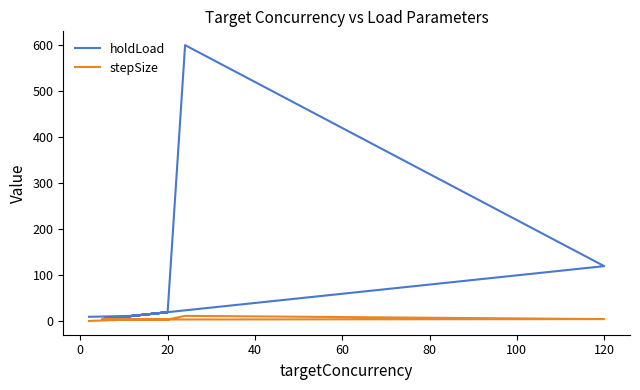

What are all the series names shown in the legend?

holdLoad, stepSize